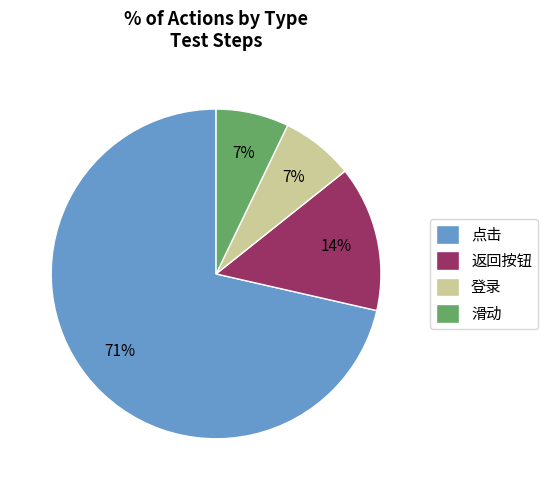

To the nearest percent, what percentage of the pie is 登录?

7%